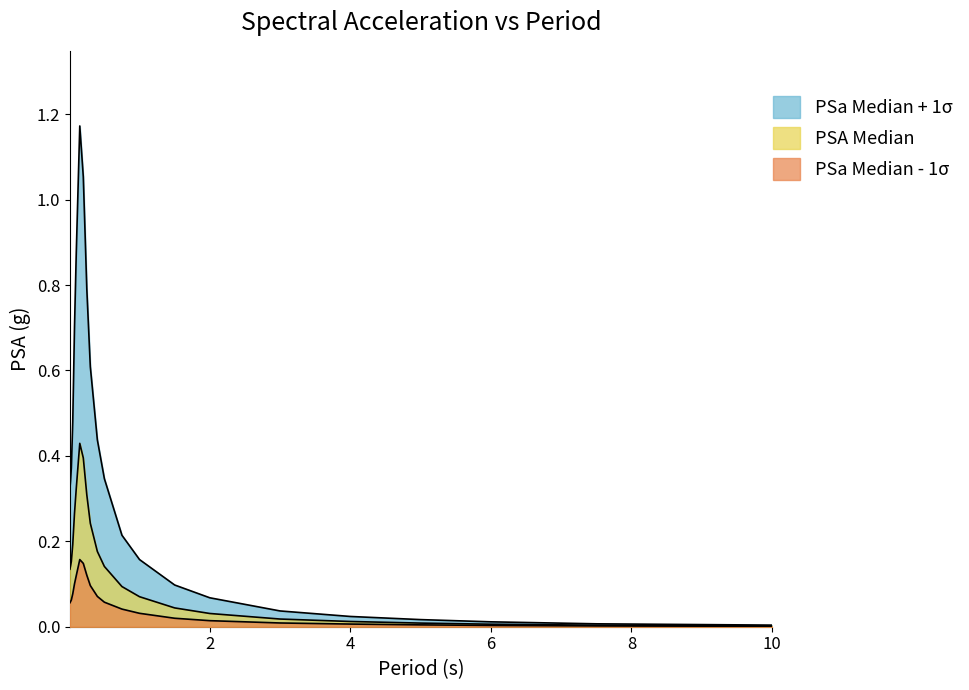

At 10, list the series in order from smallest to largest.

PSa Median - 1sigma, PSA Median, PSa Median + 1sigma